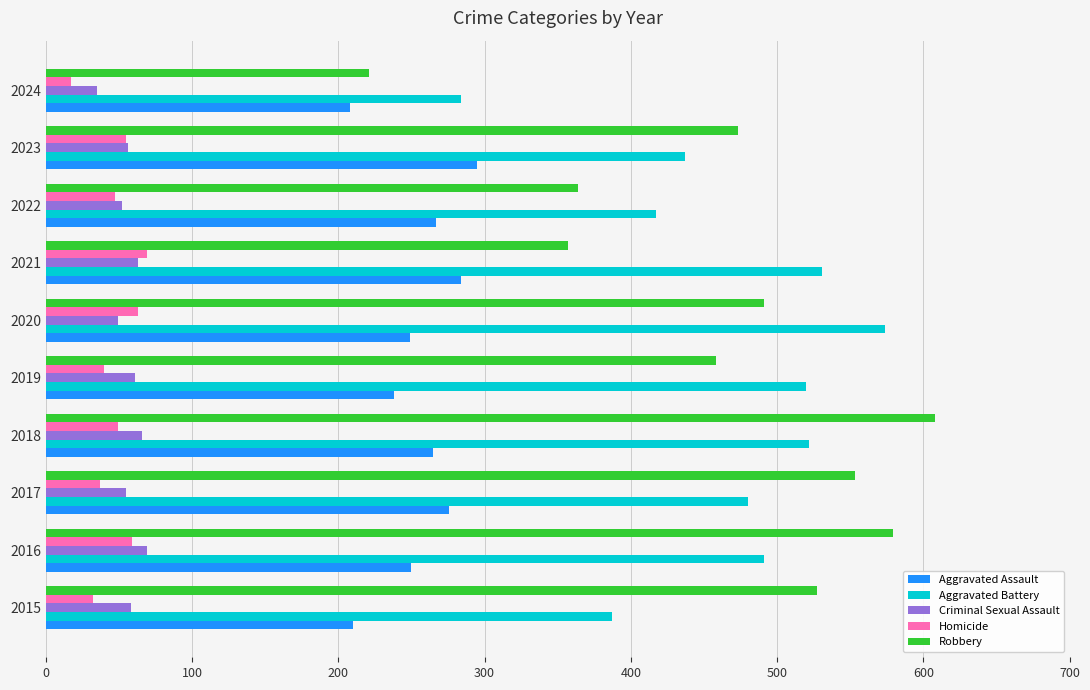

What is the greatest value displayed?

608